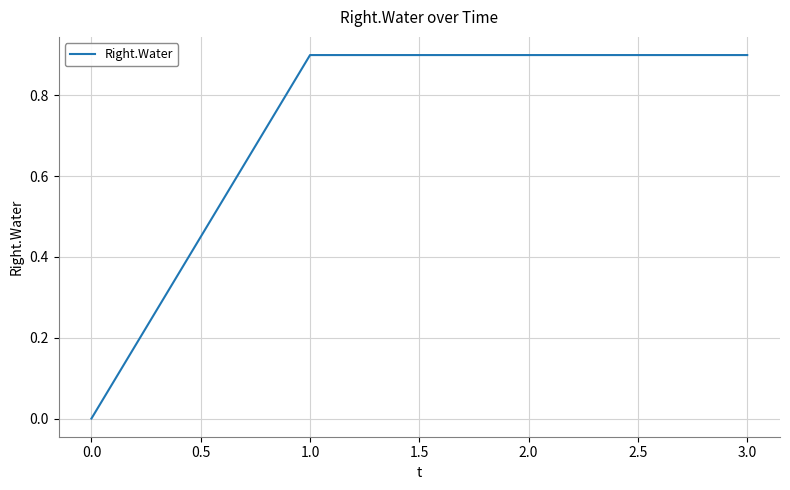

Where is the data nearest to the value 0?

0.0